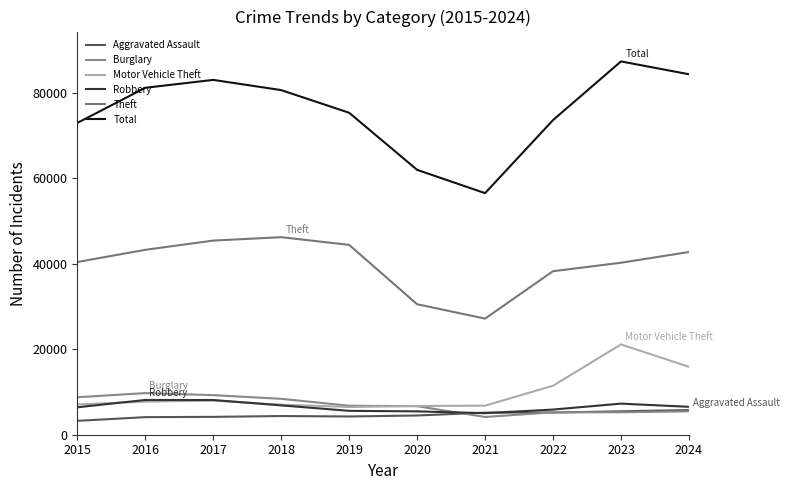

What is the highest value of the Motor Vehicle Theft series?

21119